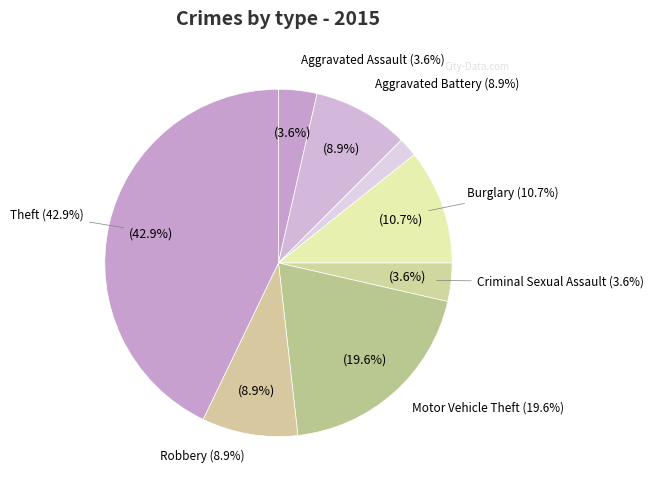

Rank the categories by value from lowest to highest.

Arson, Aggravated Assault, Criminal Sexual Assault, Aggravated Battery, Robbery, Burglary, Motor Vehicle Theft, Theft